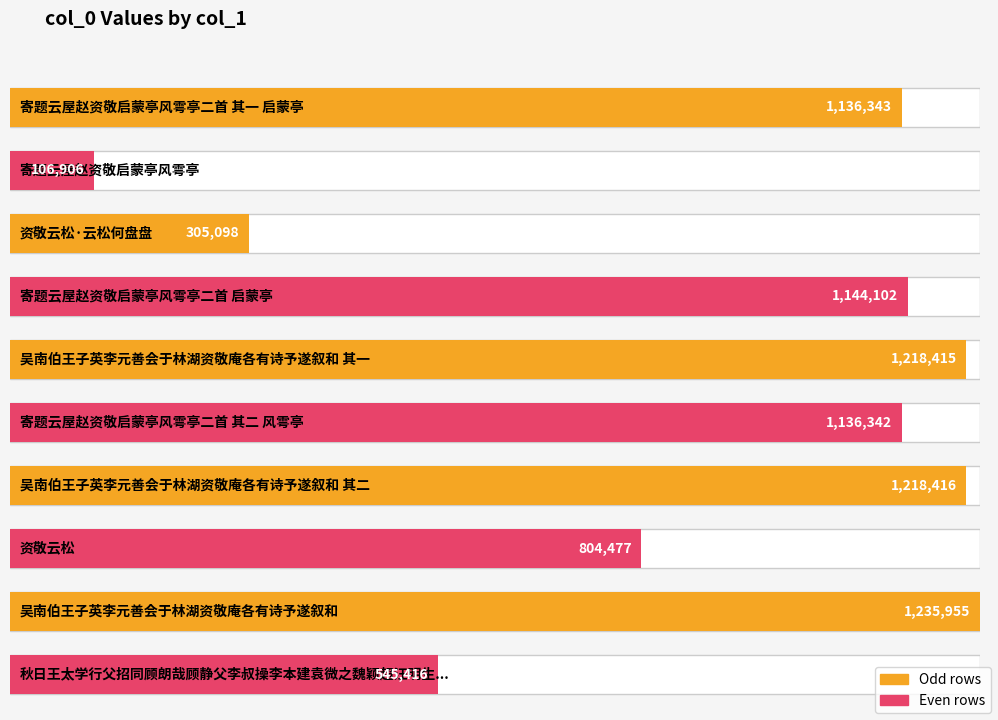

What position from the right is 吴南伯王子英李元善会于林湖资敬庵各有诗予遂叙和?

2